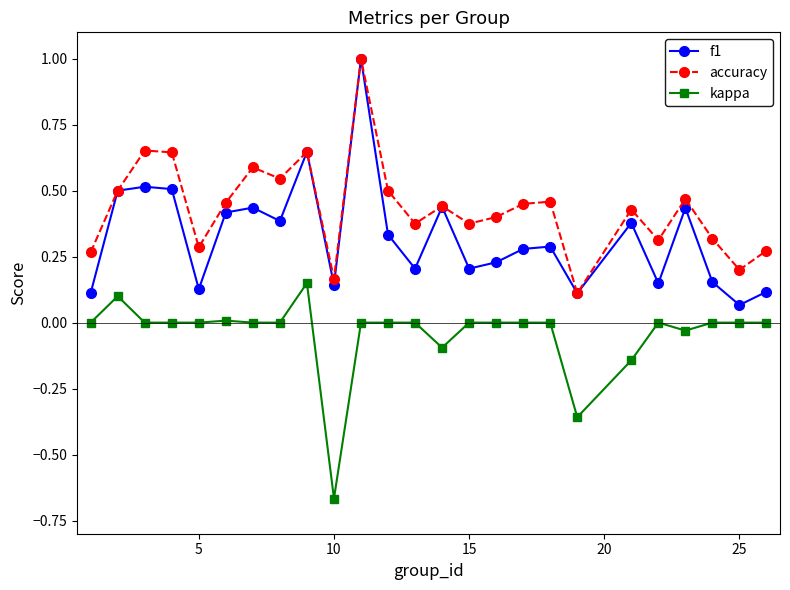

How many series are shown in this chart?

3